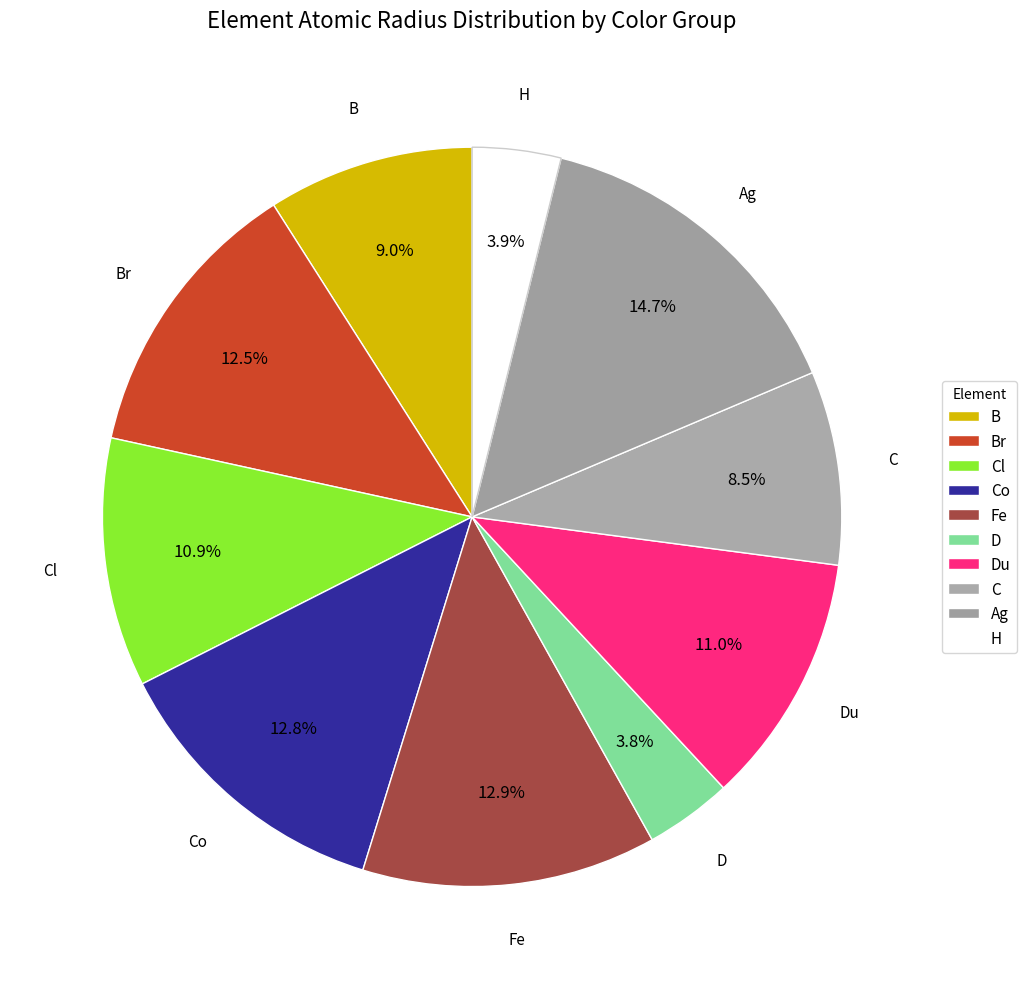

How many segments does this pie chart have?

10